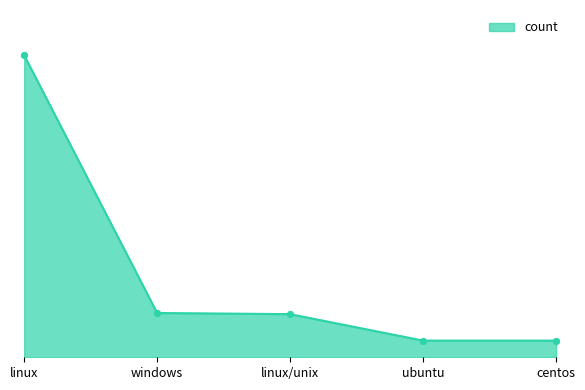

What is the change in value from windows to linux/unix?

-2